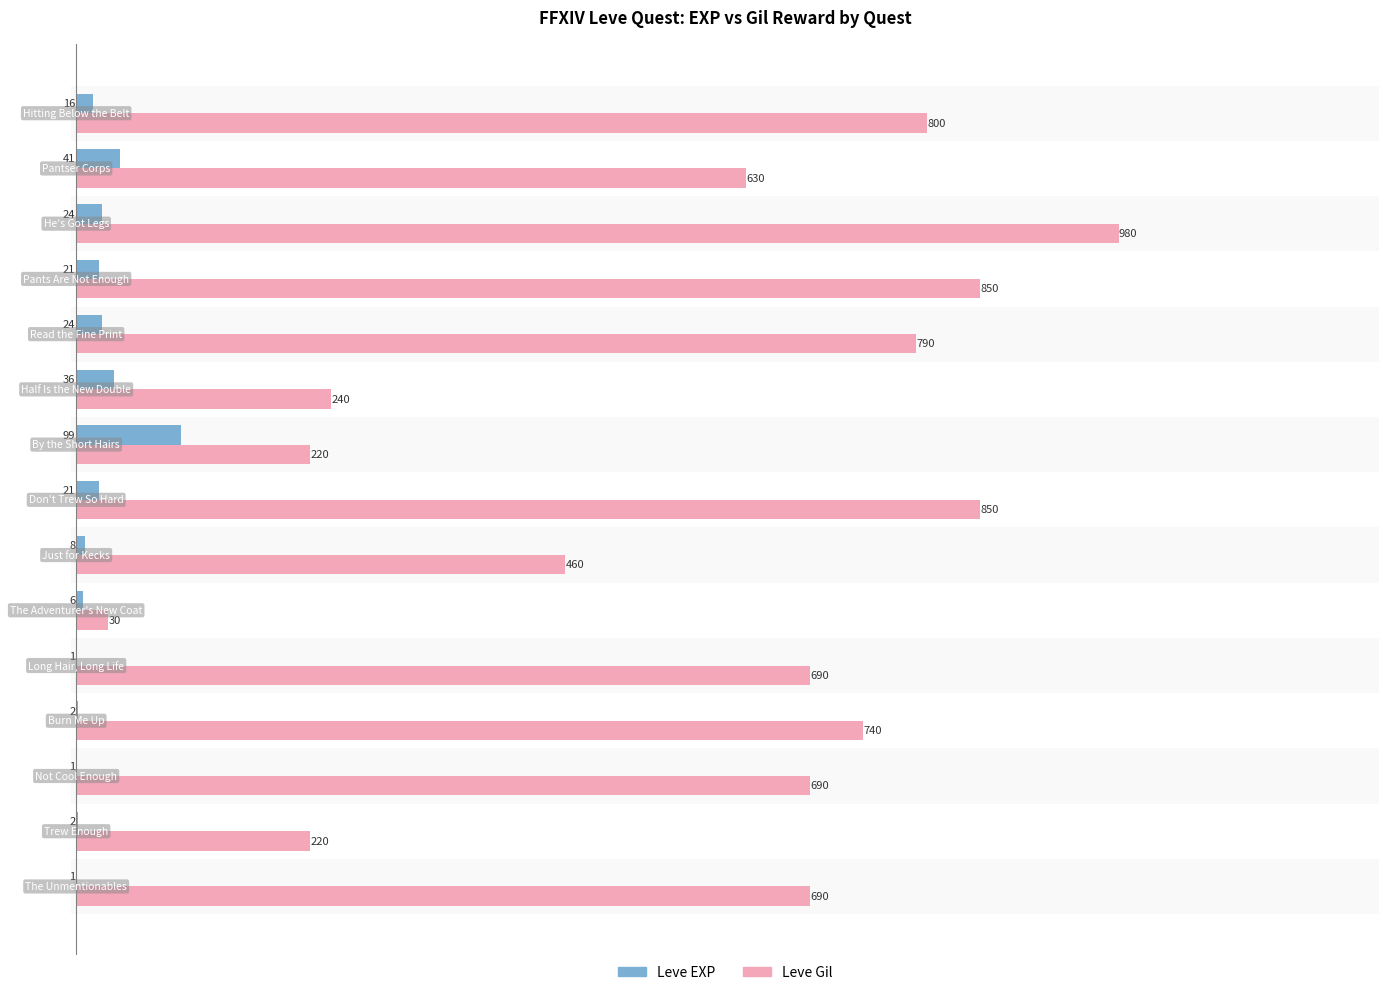

What is the sum of all Leve EXP values?

303